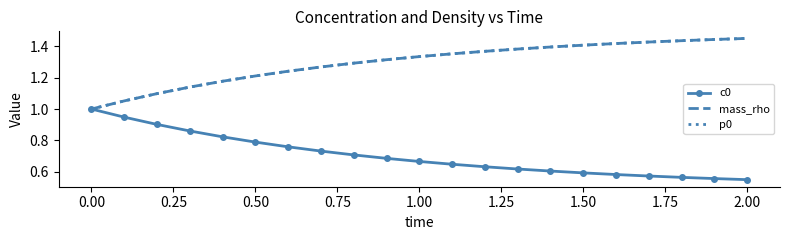

True or false: mass_rho and c0 cross at least once.

False